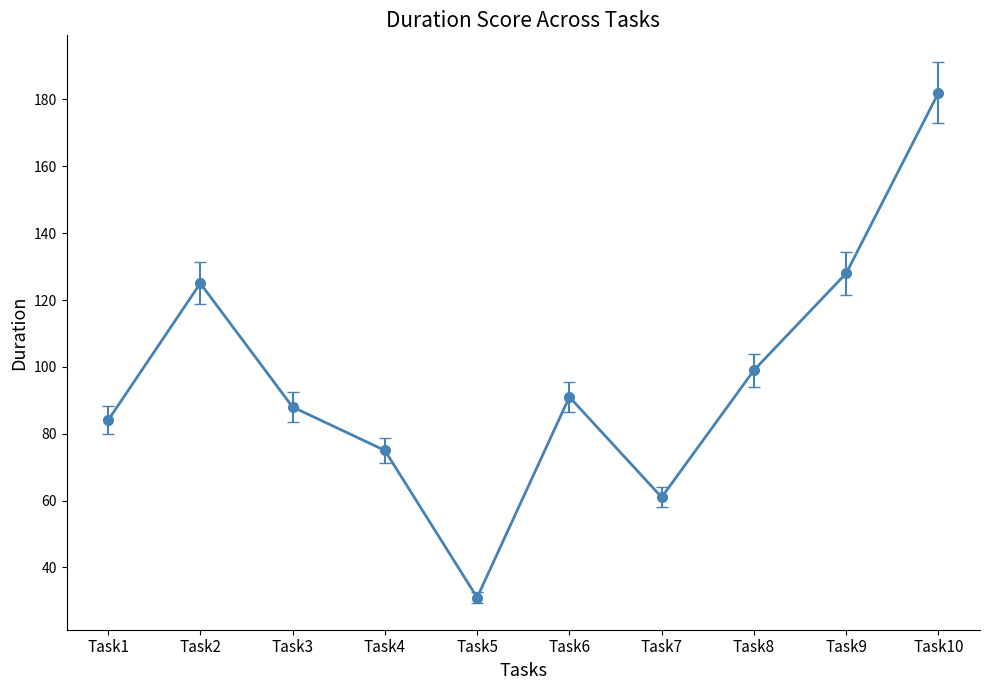

At which category does the chart reach its minimum across all series?

Task5